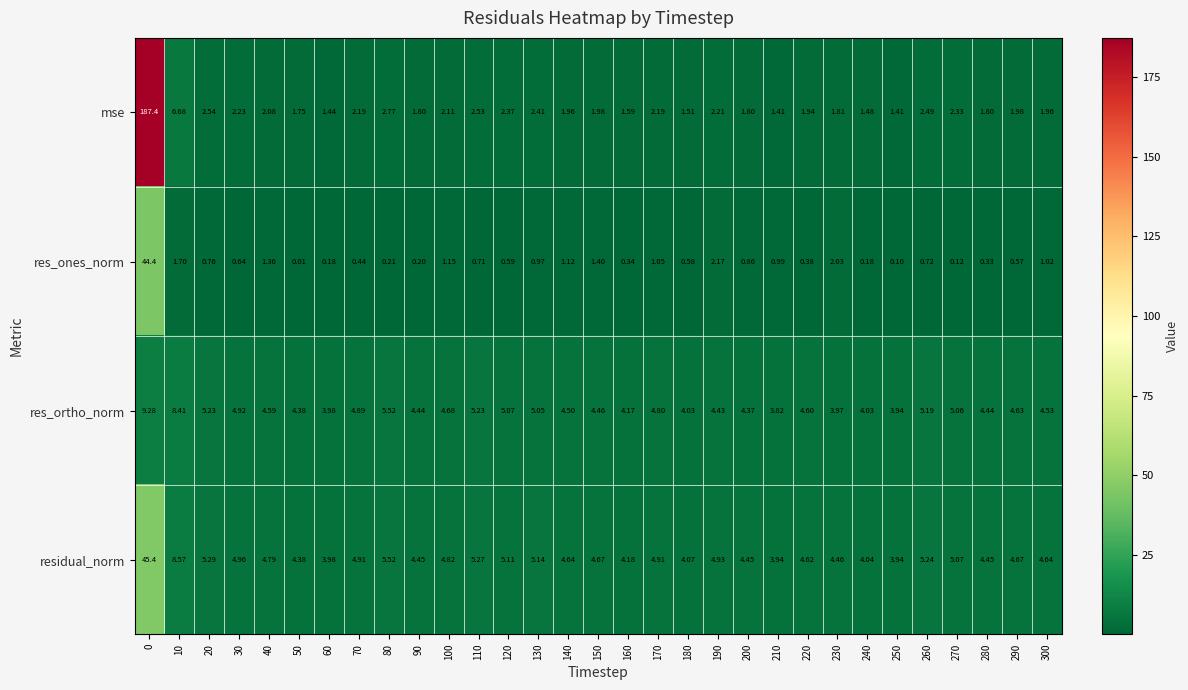

Which series changed the most between 40 and 100?

res_ones_norm